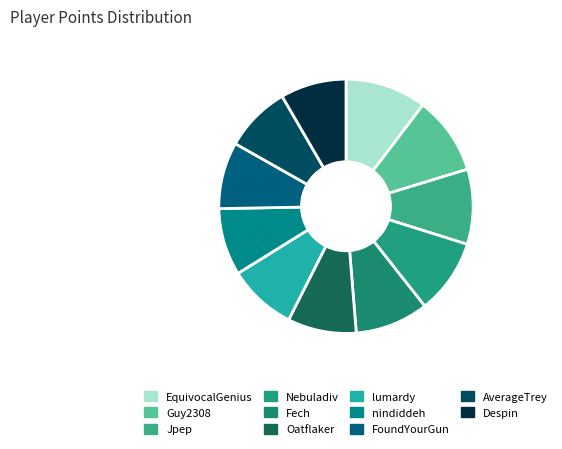

Is it true that Oatflaker is 9% of the pie?

True